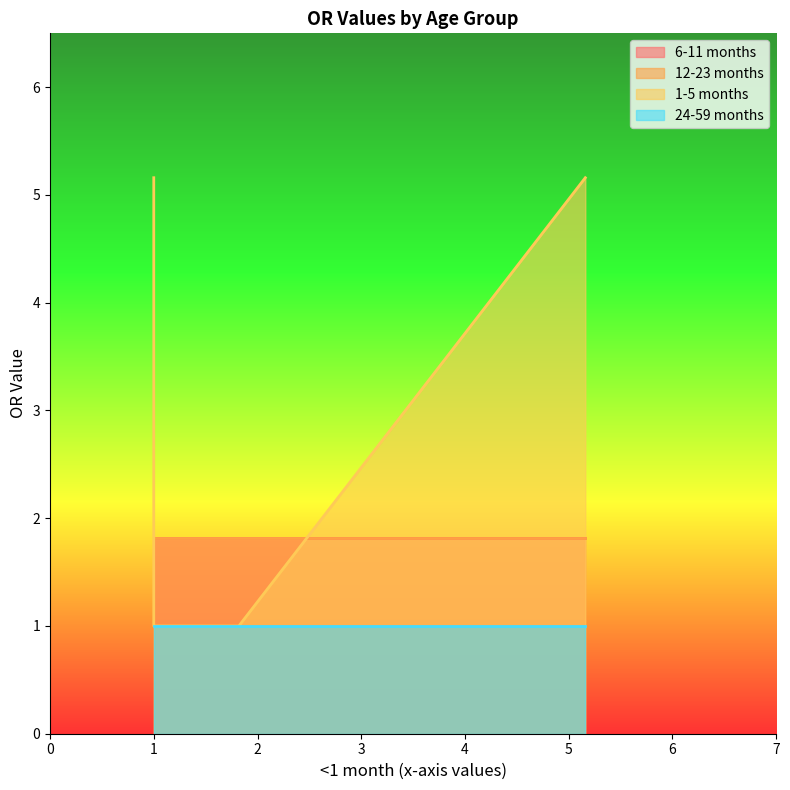

Reading right to left, extract all data points from this chart.

6-11 months: 1=1.8	1=1.8	1.05=1.8	1.82=1.8	5.16=1.8	1=1.8
12-23 months: 1=1.8	1=1.8	1.05=1.8	1.82=1.8	5.16=1.8	1=1.8
1-5 months: 1=1.0	1=1.0	1.05=1.0	1.82=1.0	5.16=5.2	1=5.2
24-59 months: 1=1.0	1=1.0	1.05=1.0	1.82=1.0	5.16=1.0	1=1.0